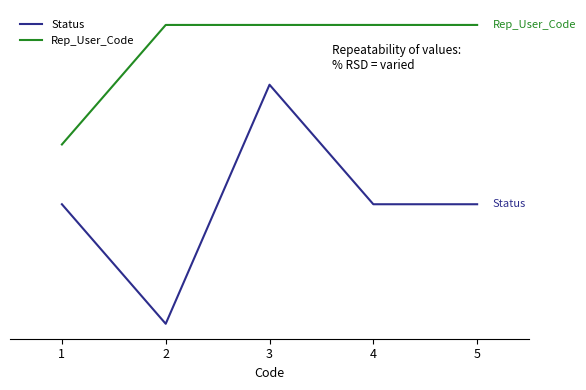

Does the chart have visible grid lines?

No